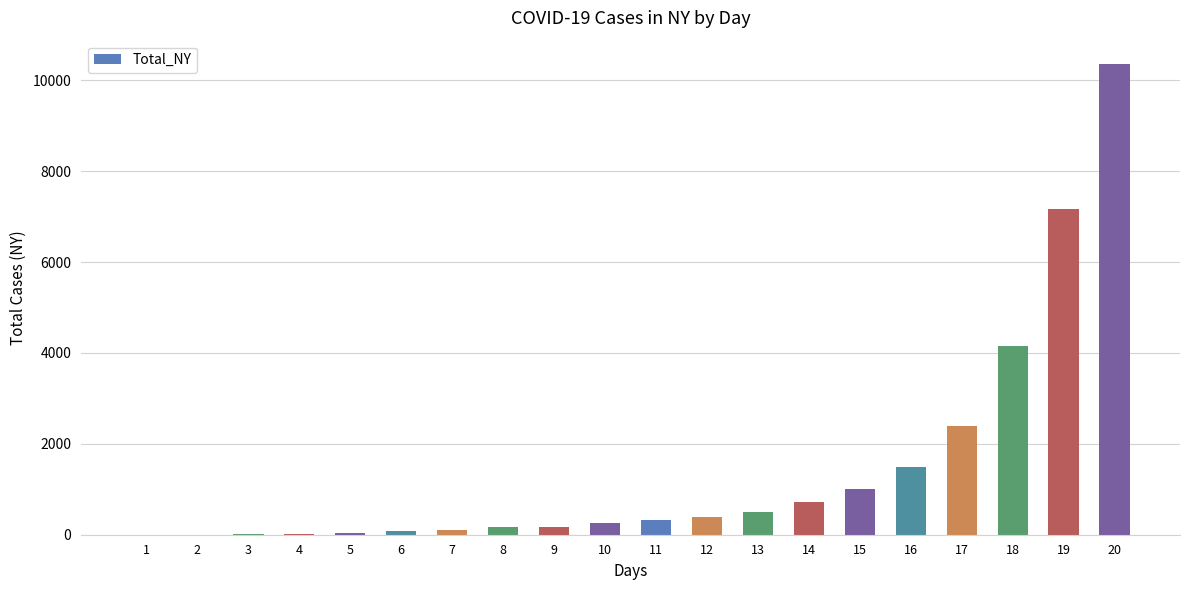

What is the greatest value displayed?

10356